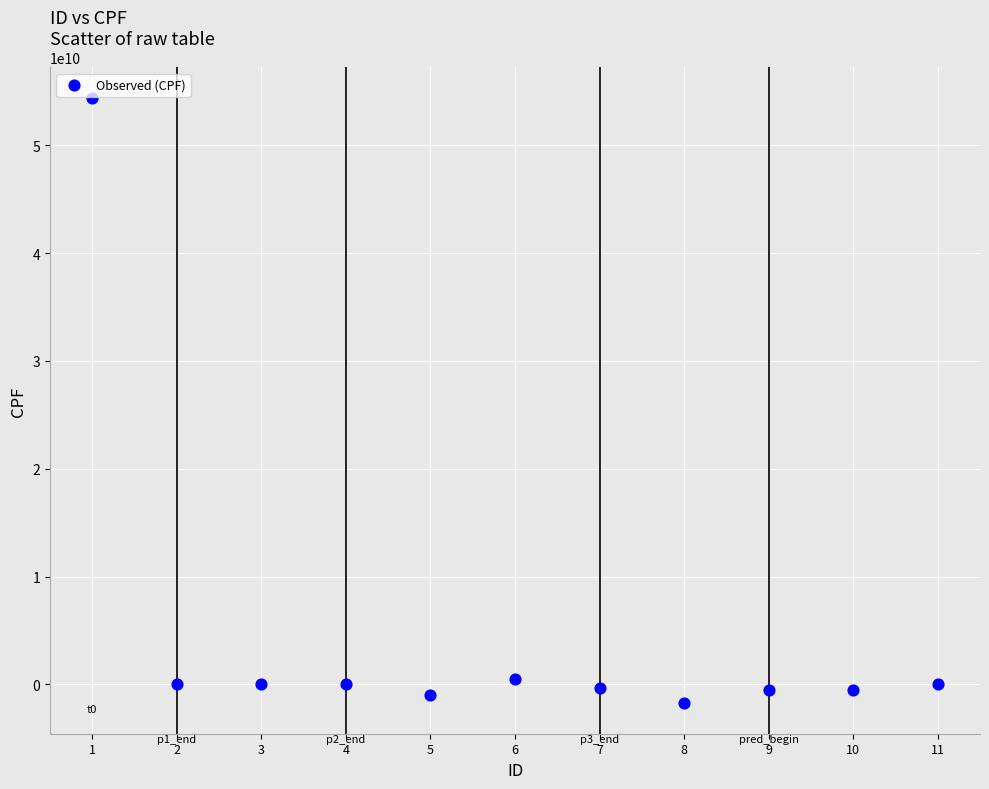

What is the average Y value?

4617246157